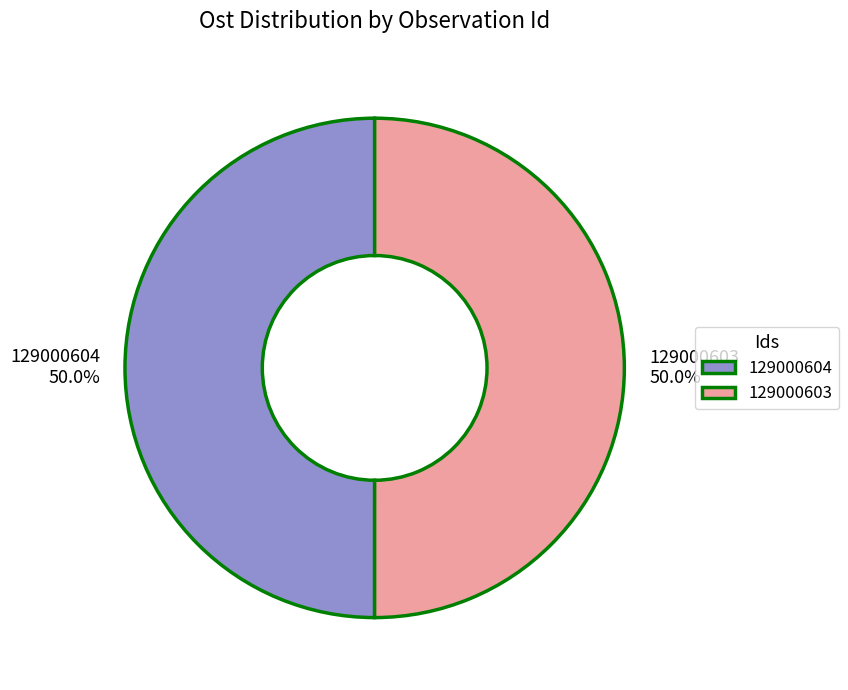

Do 129000604 and 129000603 together represent more than half of the pie?

Yes